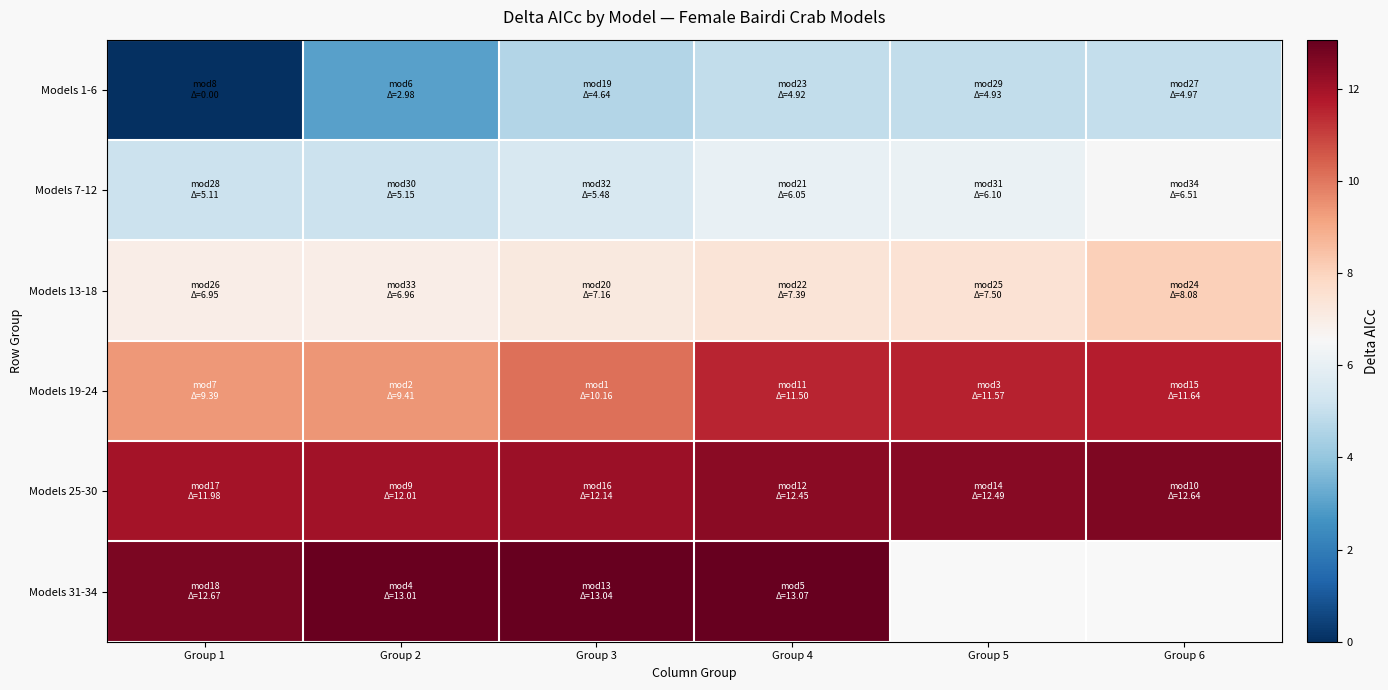

How many values in the Models 13-18 series exceed 7?

4